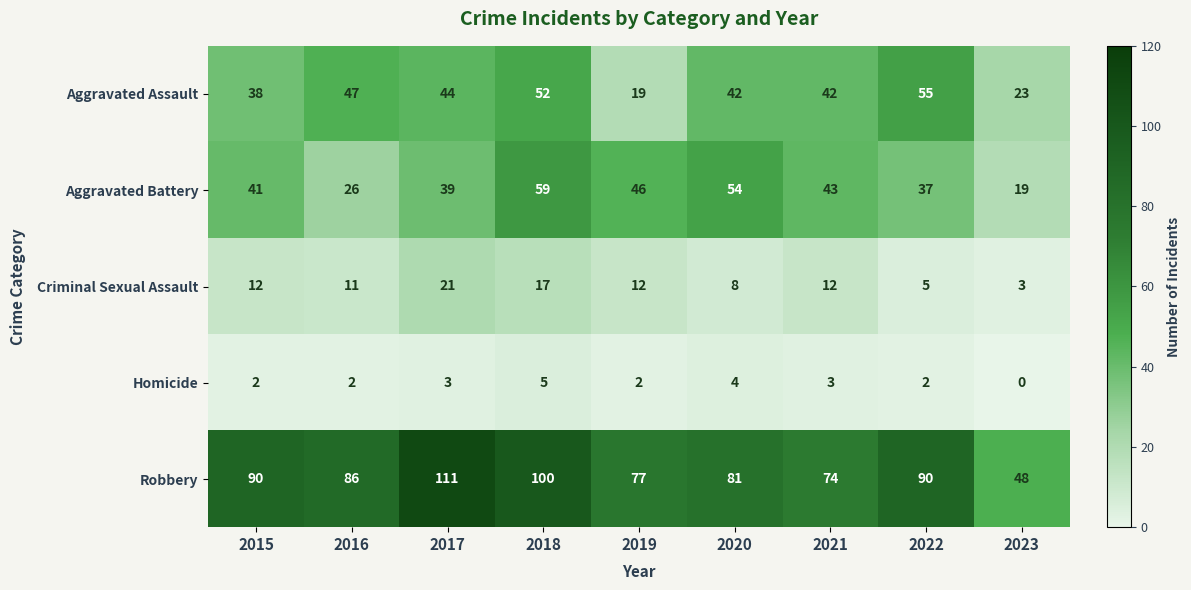

At which category does the chart reach its minimum across all series?

2023